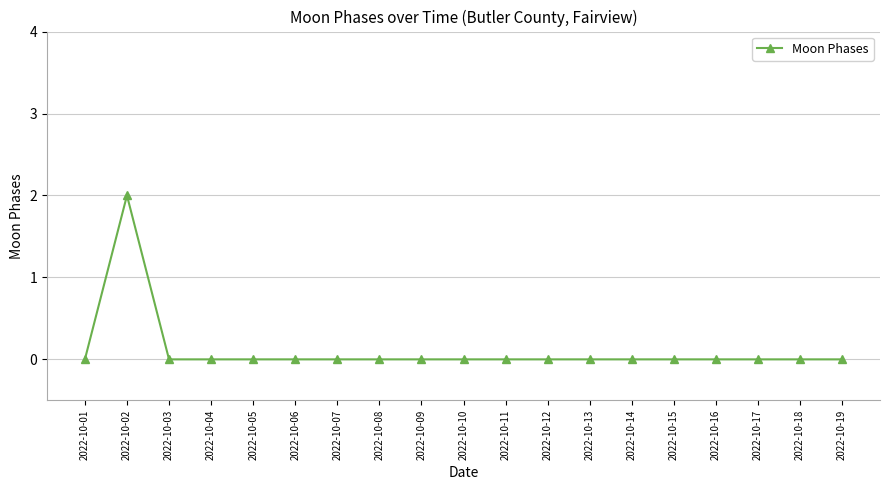

What is the maximum value shown in the chart?

2